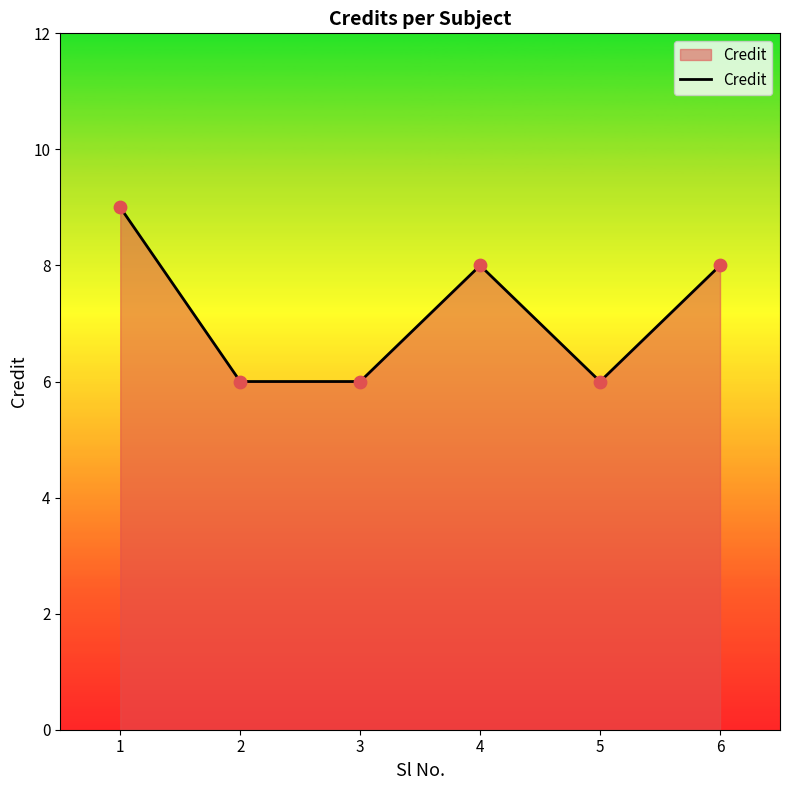

Approximately how many times larger is the value at 2 compared to 3?

1.0